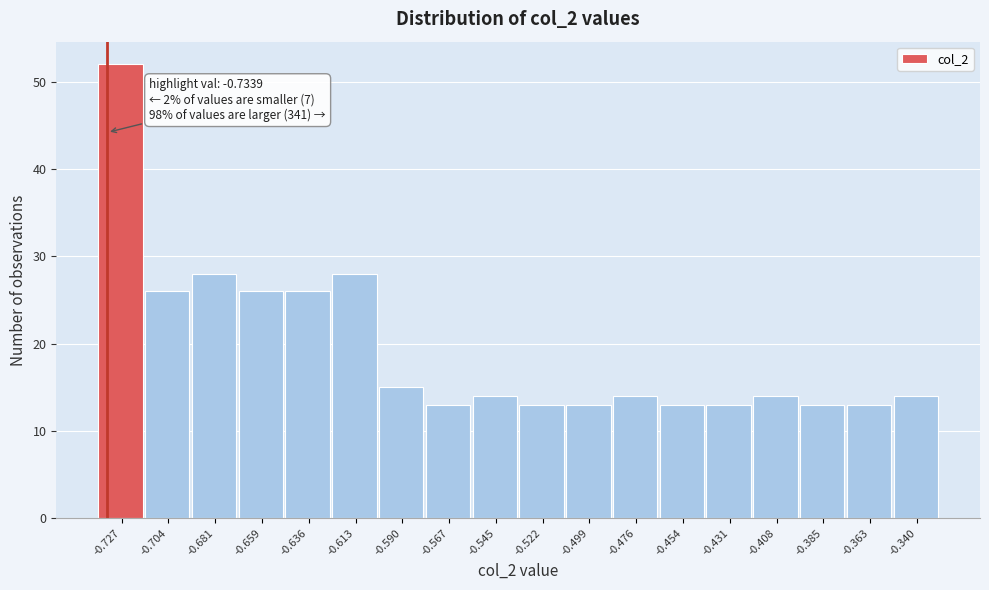

Over which range of the x-axis is the bar tallest?

-0.740 to -0.715